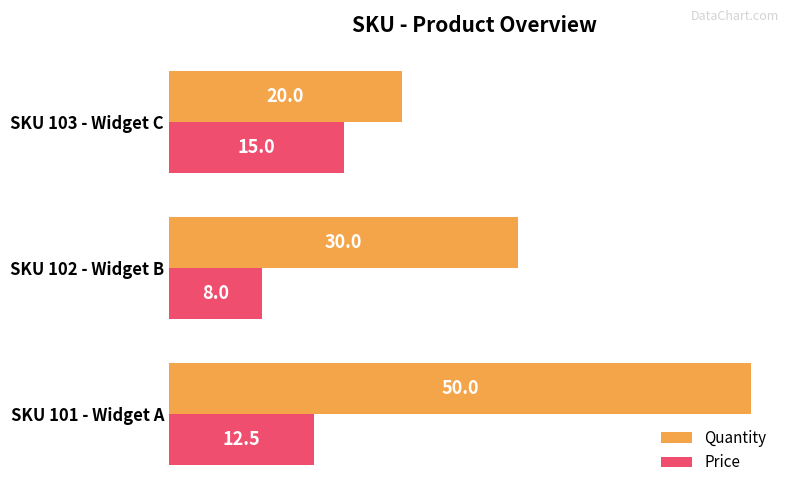

What is the total value across all series at SKU 102 - Widget B?

38.0